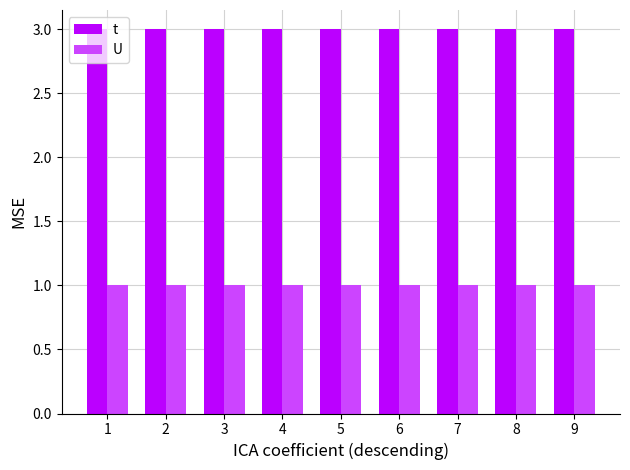

What is the sum of all U values?

9